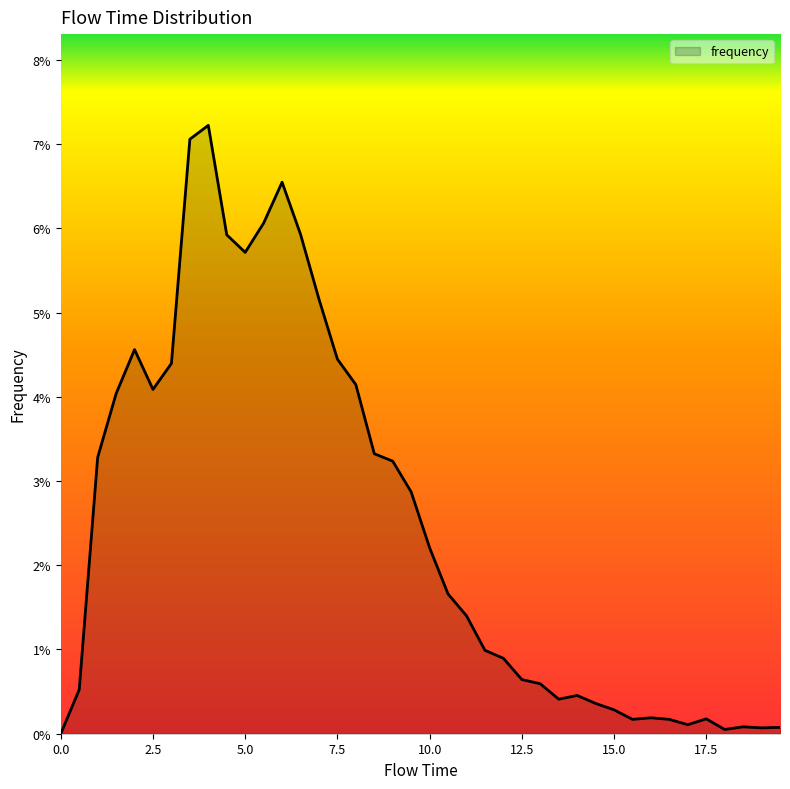

Is this an area chart (filled region under the line)?

Yes